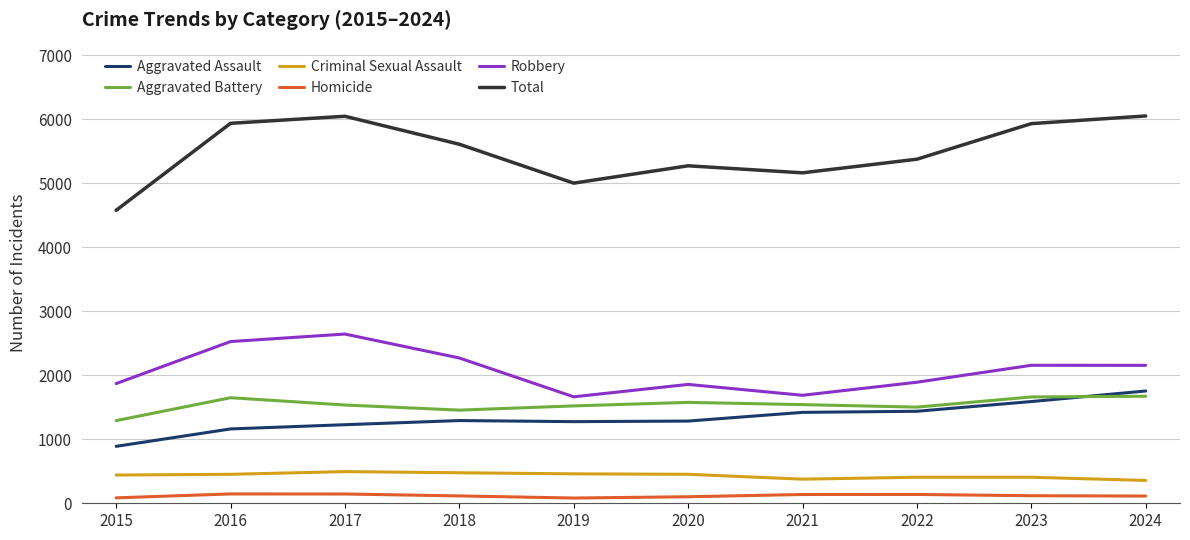

True or false: Total and Robbery intersect in this chart.

False